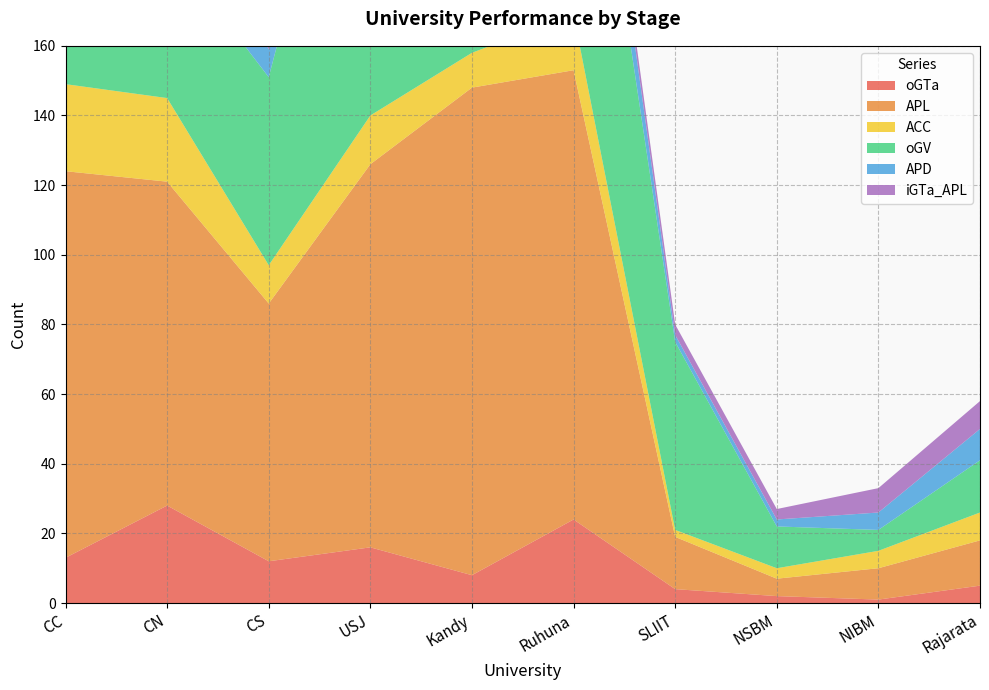

Reading right to left, extract all data points from this chart.

oGTa: 5	1	2	4	24	8	16	12	28	13
APL: 13	9	5	15	129	140	110	74	93	111
ACC: 8	5	3	2	16	10	14	11	24	25
oGV: 15	6	12	54	100	43	123	54	44	84
APD: 9	5	2	2	18	10	14	8	25	20
oGTa_APL: 8	7	3	3	4	5	7	18	12	9